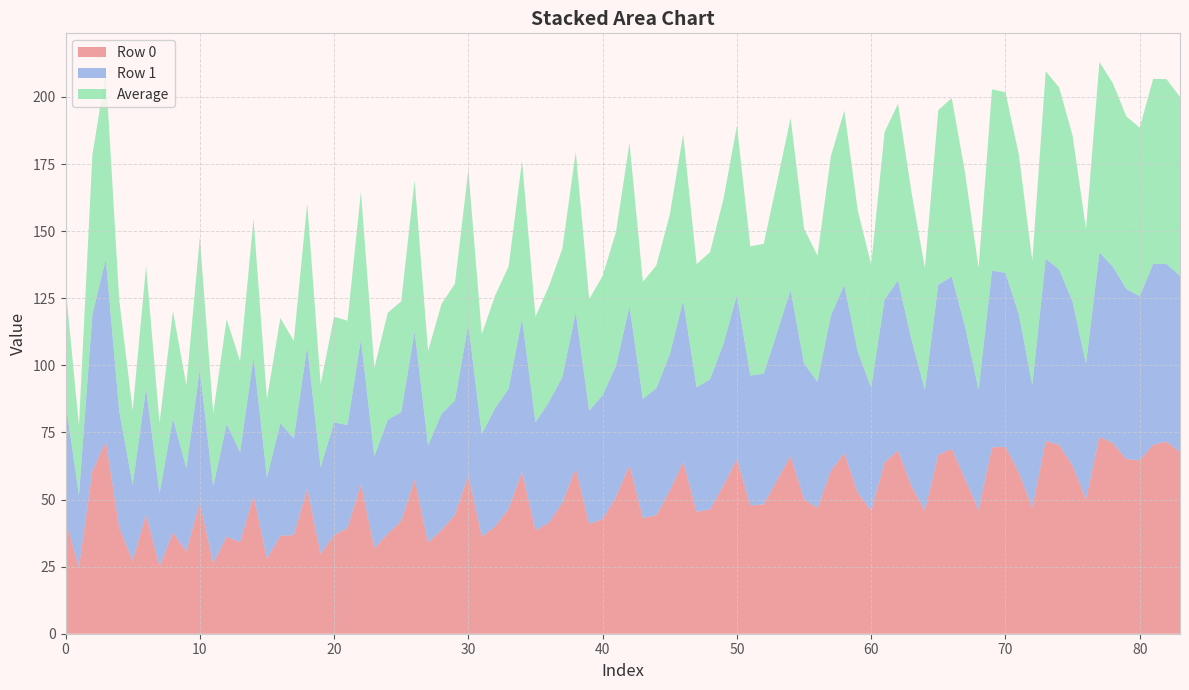

What is the lowest value of the Row 0 series?

24.8